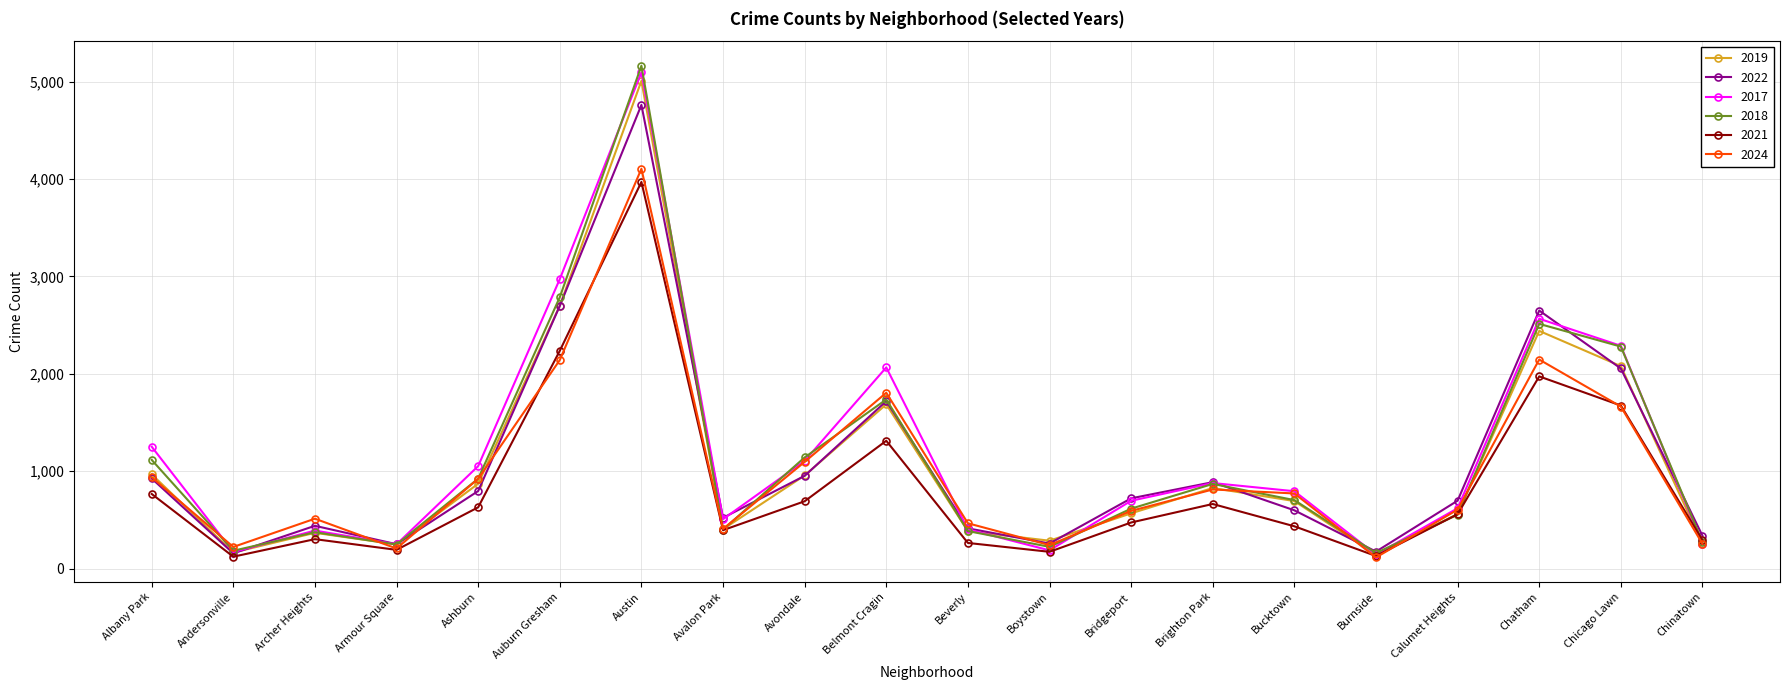

What is the approximate value of 2017 at Brighton Park, to the nearest 100?

900